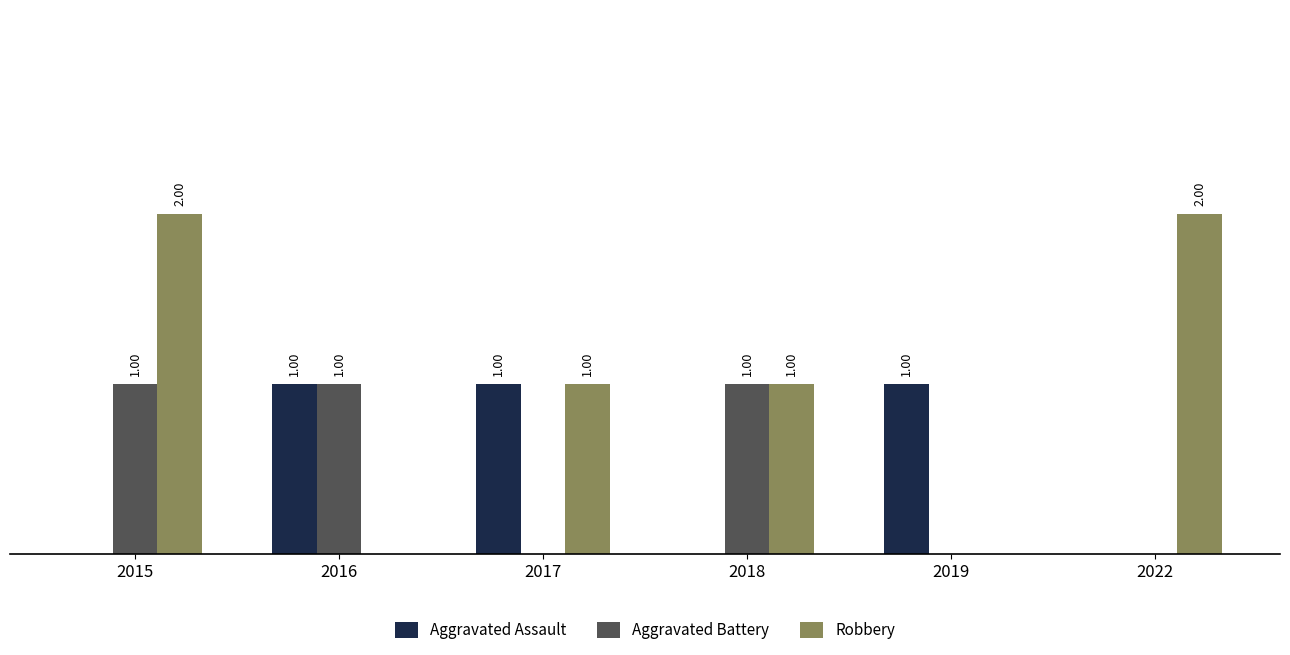

Which series changed the most between 2015 and 2022?

Aggravated Battery